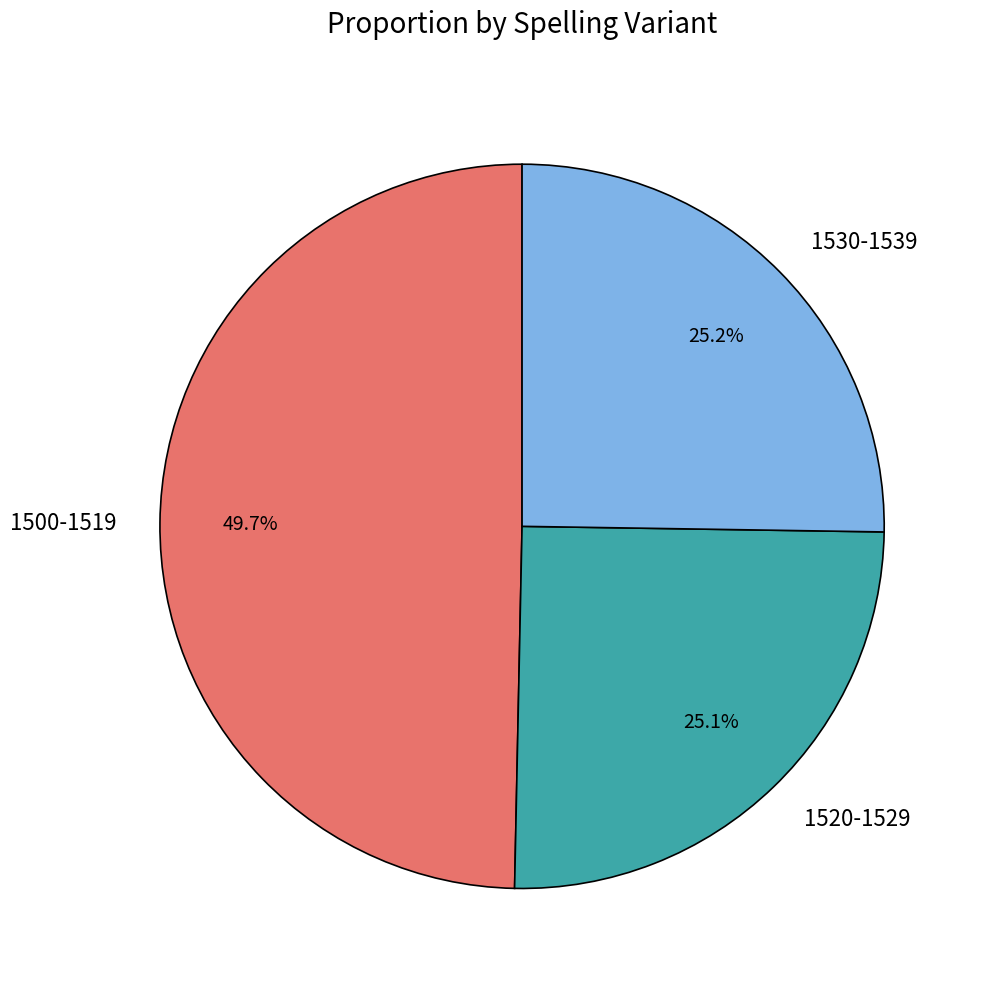

How many slices are in this pie chart?

3